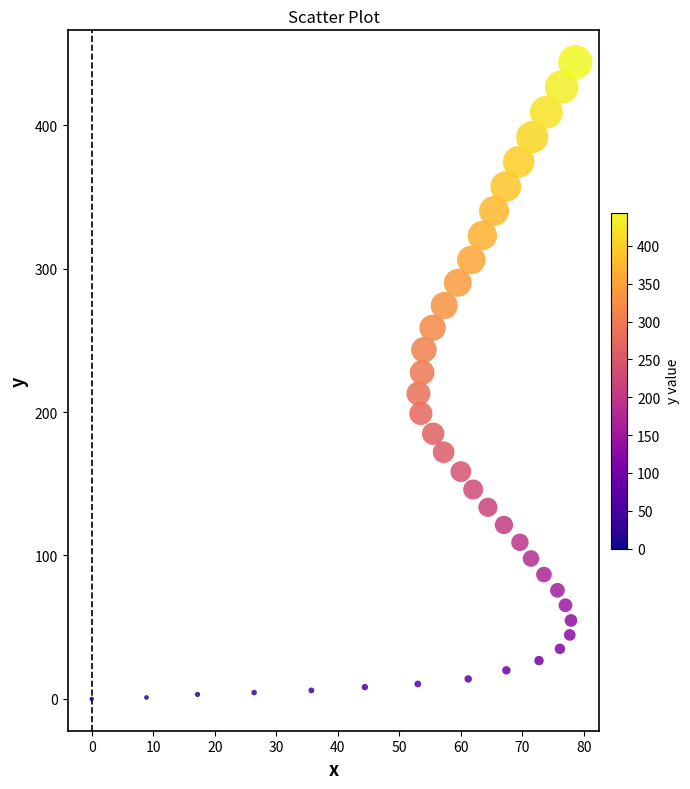

What is the range of X values (max minus min)?

78.6